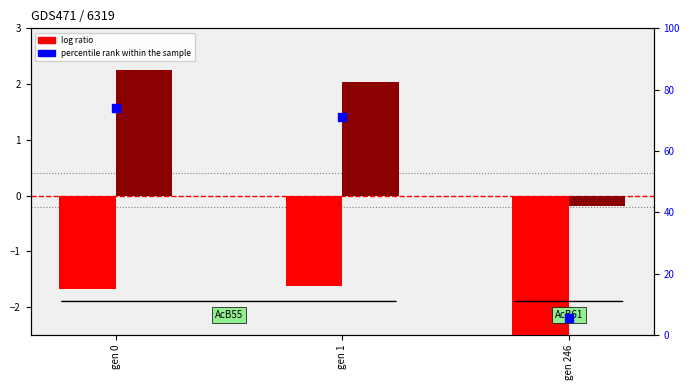

What is the total value across all series at gen 246?

0.5